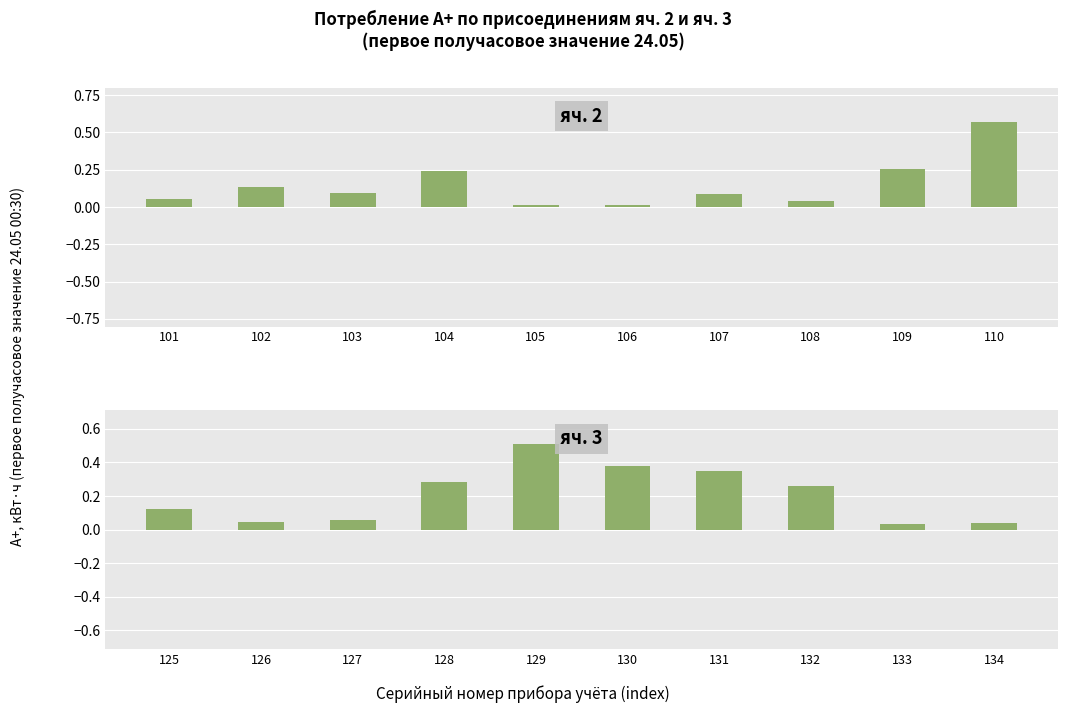

Rank the series by their average value, from highest to lowest.

яч. 3, яч. 2